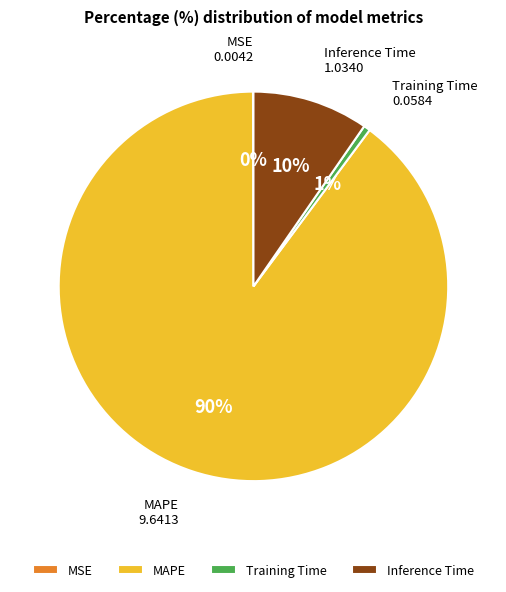

Between Training Time and Inference Time, which is larger?

Inference Time